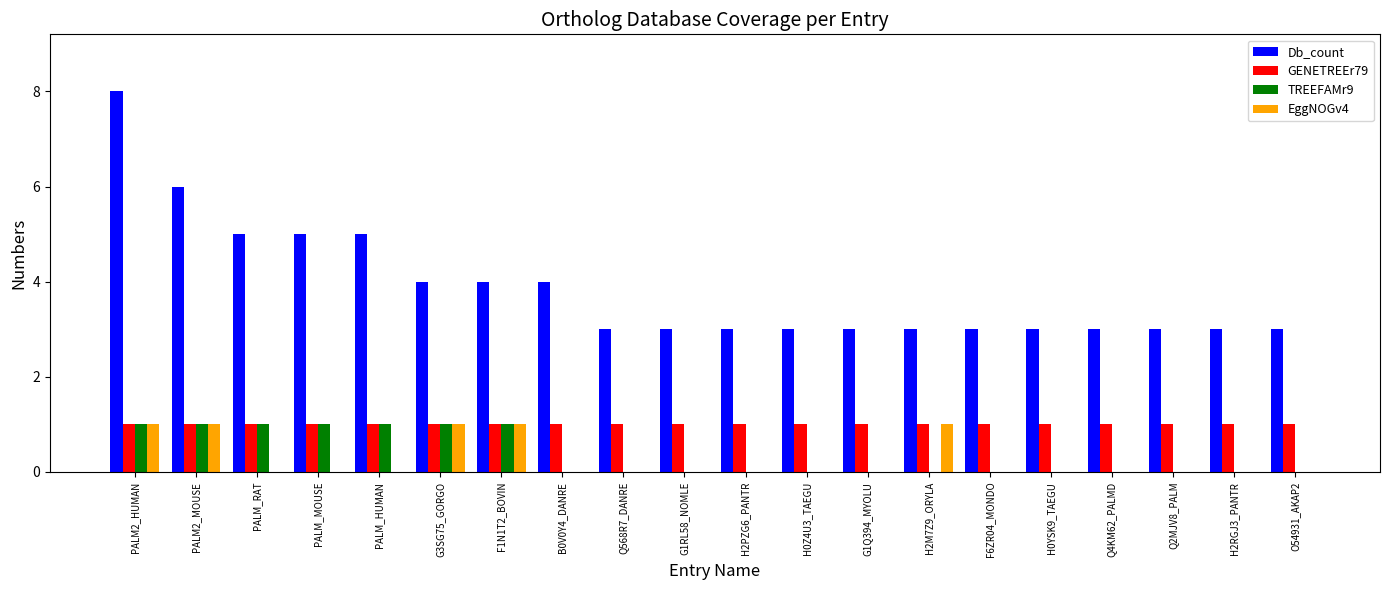

At which category does the chart reach its peak across all series?

PALM2_HUMAN